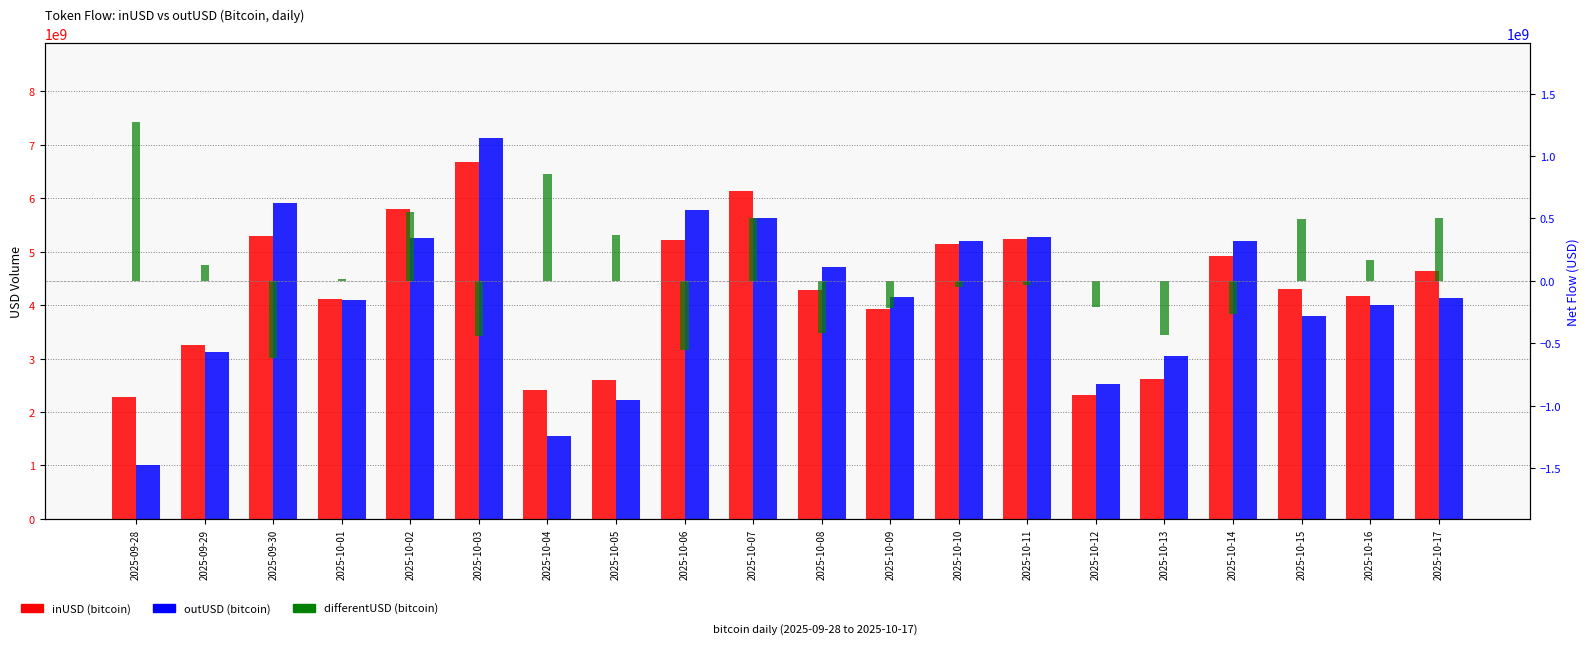

What position from the left is 2025-10-03?

6